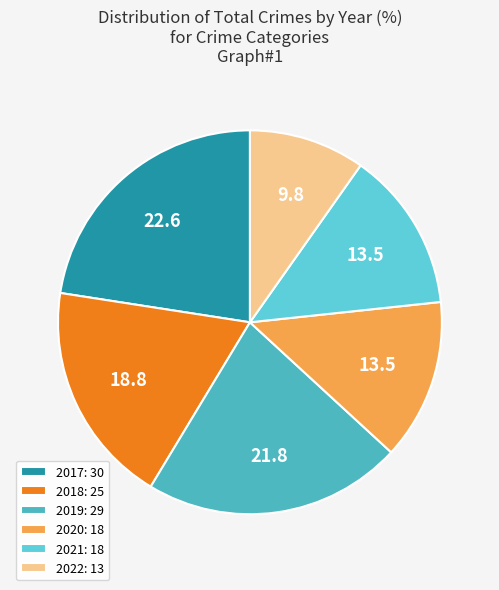

How many slices are in this pie chart?

6